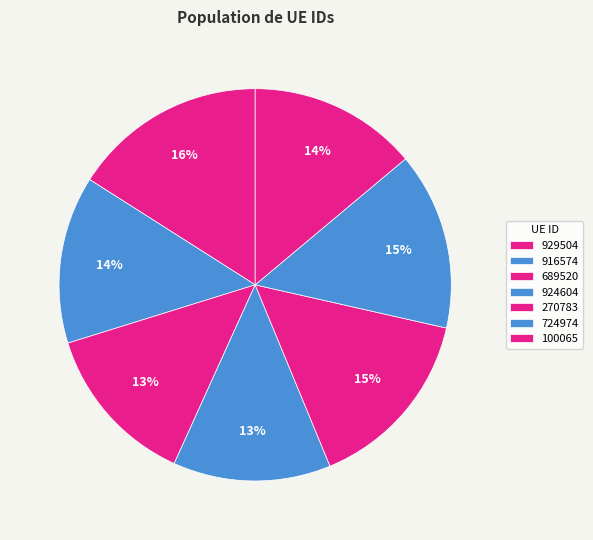

Count the number of slices in the pie.

7